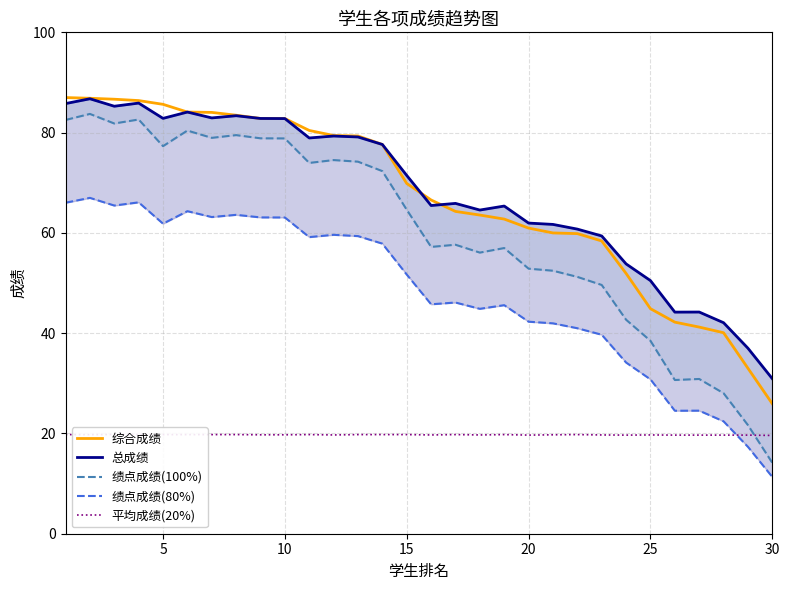

Which category has the lowest value in the 综合成绩 series?

30